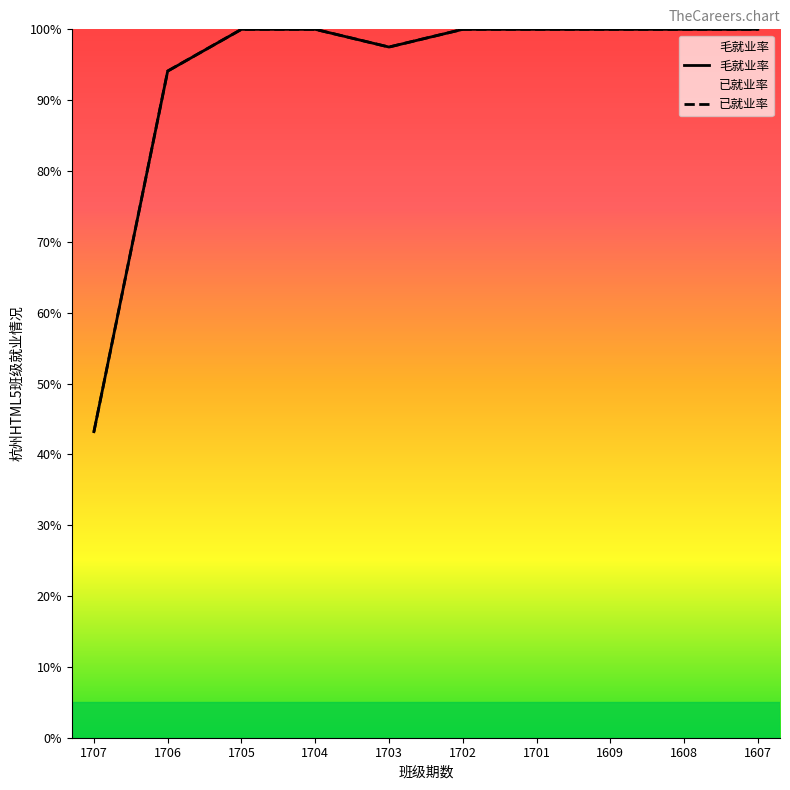

At which category is the sum across all series the highest?

1705